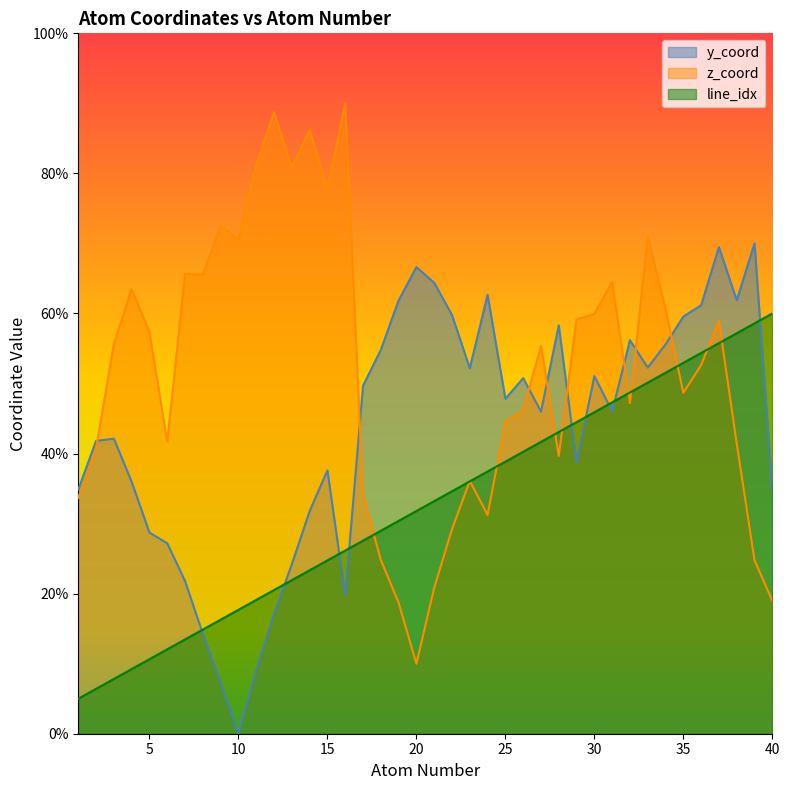

Between which two adjacent categories do y_coord and atom_number first intersect?

7 and 8